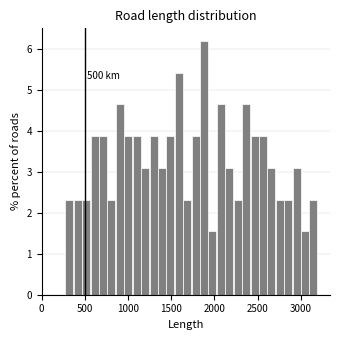

Read against the x-axis, roughly where is the centre of the tallest bar?

1900